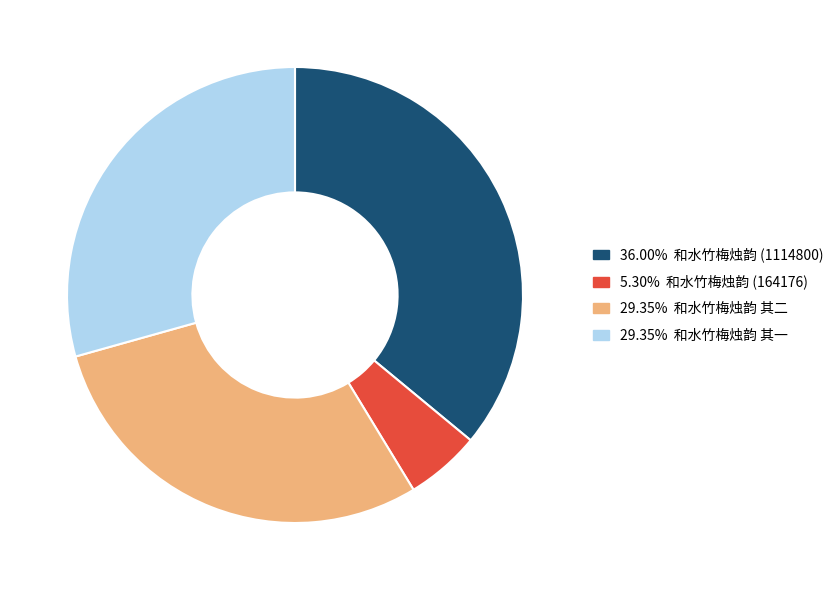

Is there a majority slice in this chart?

No